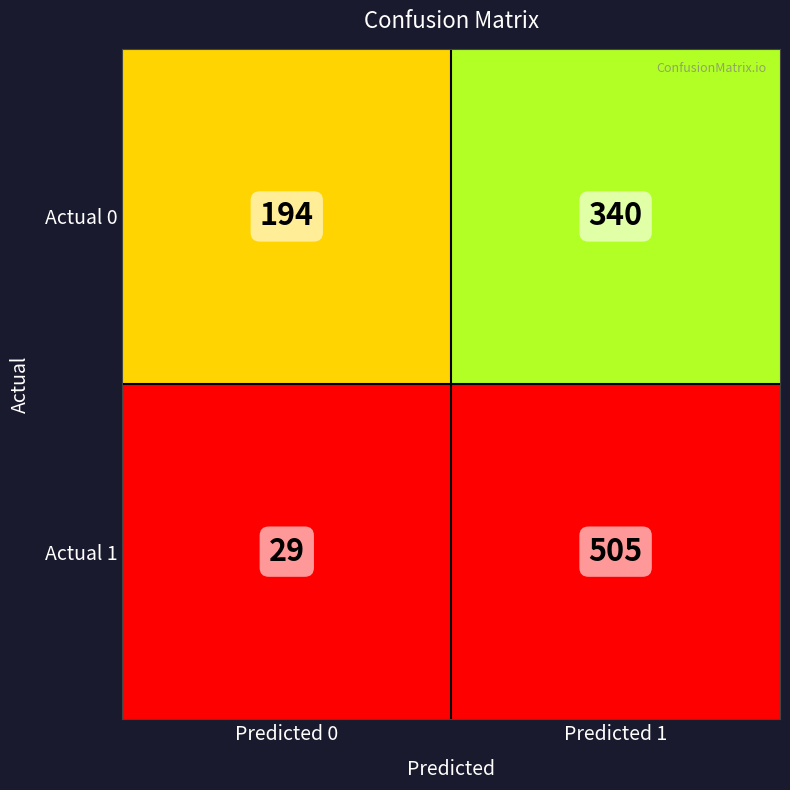

What is the spread (max minus min) of values at Predicted 0?

165